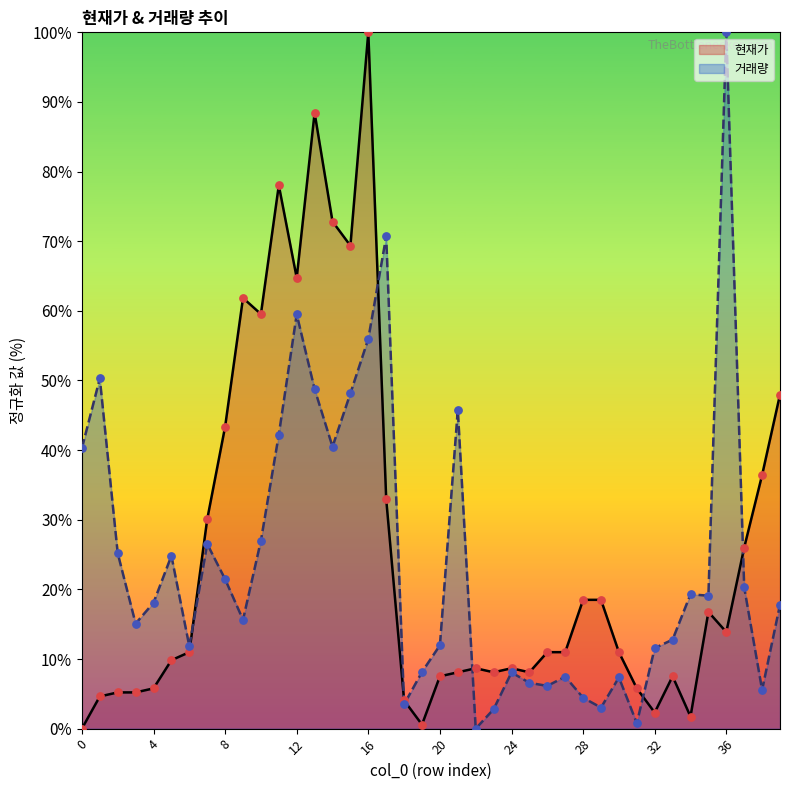

Which series contains the lowest Y value?

현재가